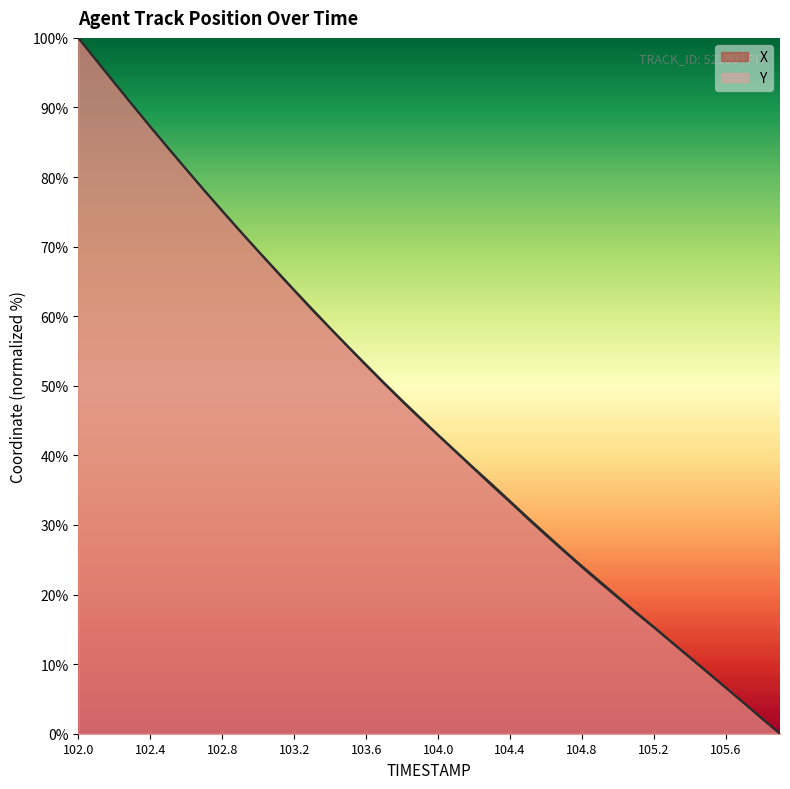

What is the label of the 13th point from the right?

104.7